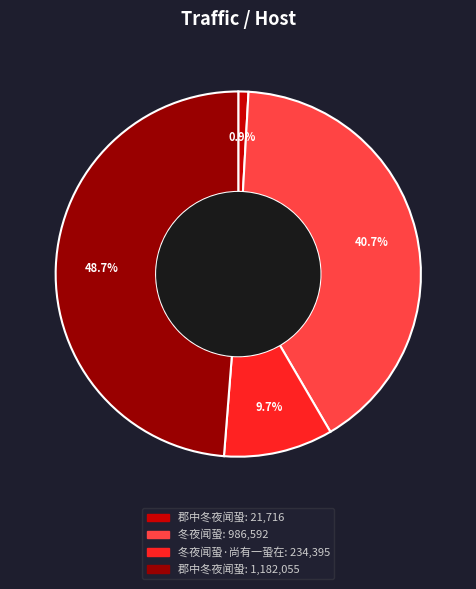

Does any single category account for the majority?

No